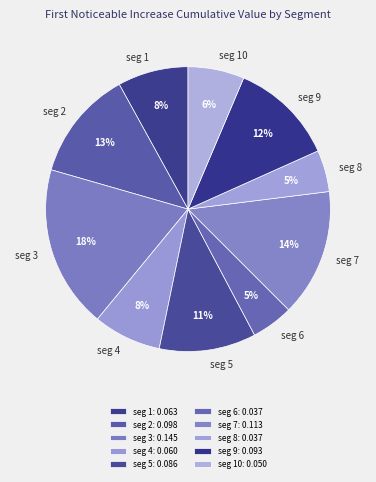

How many segments does this pie chart have?

10